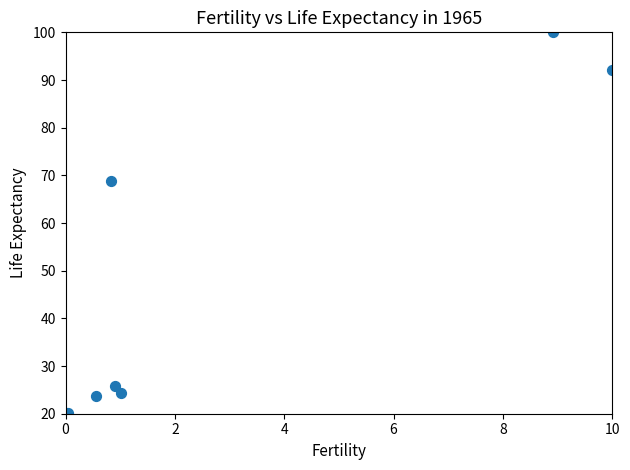

What Y value in the scatter plot is closest to 60?

68.8